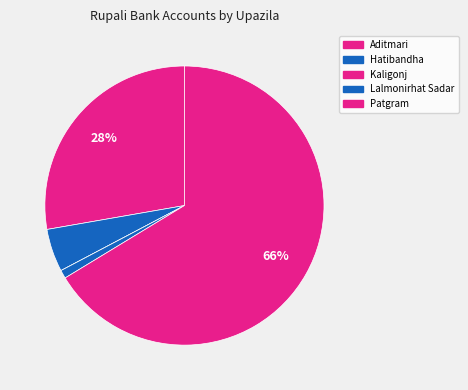

Is there any slice that represents more than half of the pie?

Yes